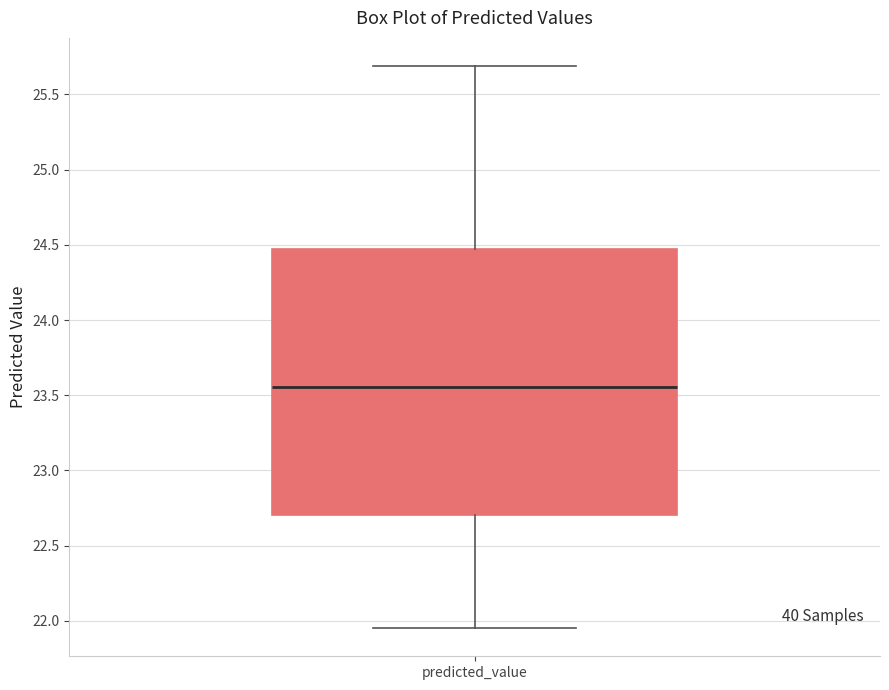

Transcribe this box plot: give where the median line is, the range the box spans, and where the two whiskers end, as read against the y-axis. The values are not printed on the chart, so give them approximately, as read against the axis.

median 23.55, box 22.70 to 24.45, whiskers 21.95 to 25.70